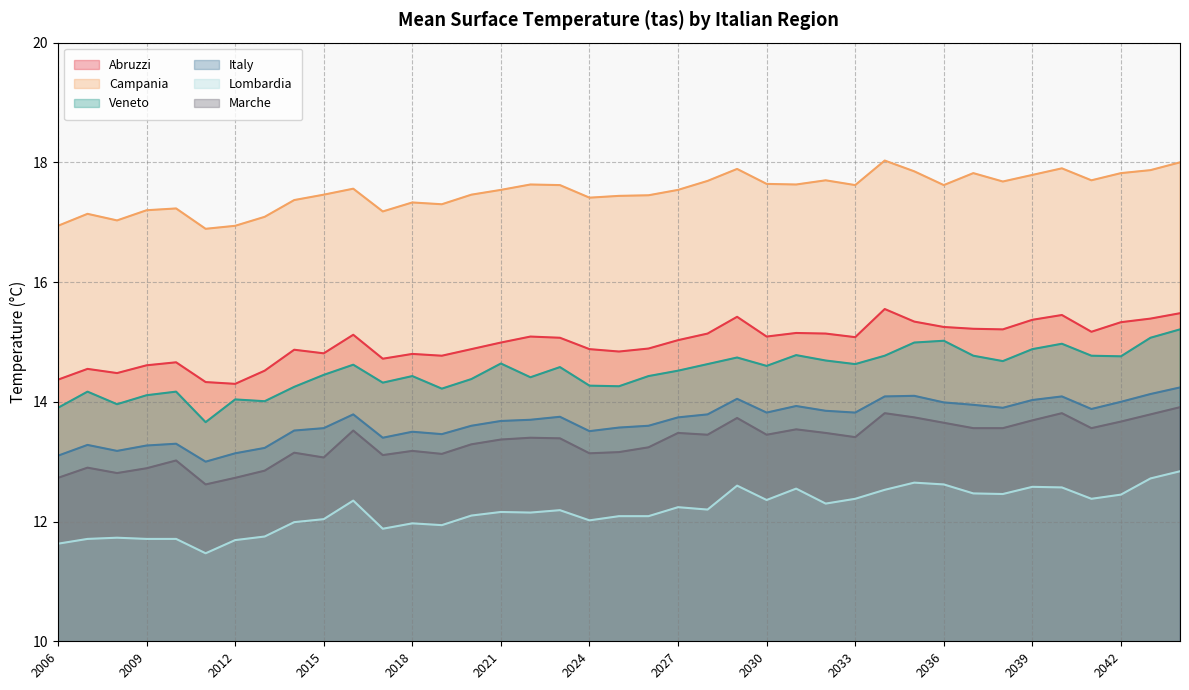

What is the total value across all series at 2006?

82.7